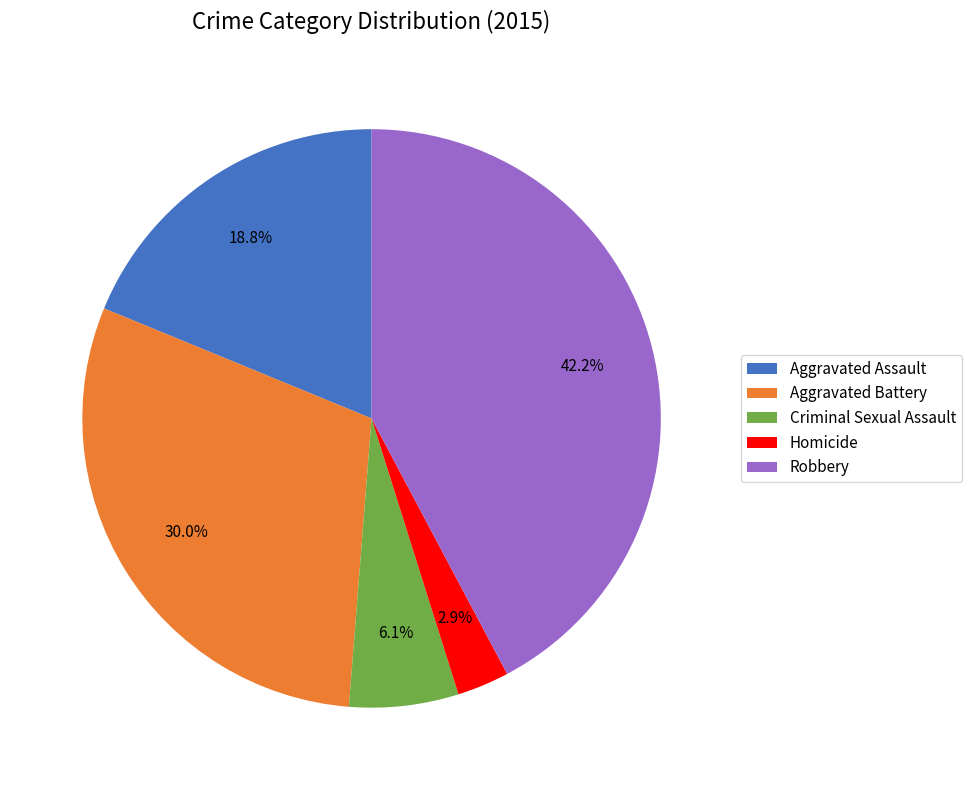

How many segments does this pie chart have?

5